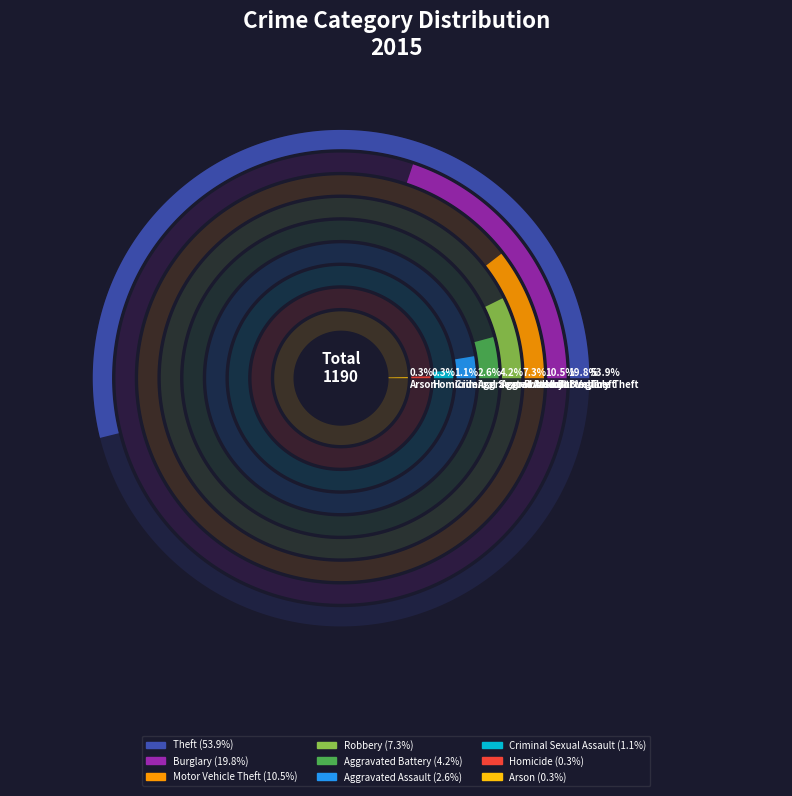

Which category accounts for the majority?

Theft